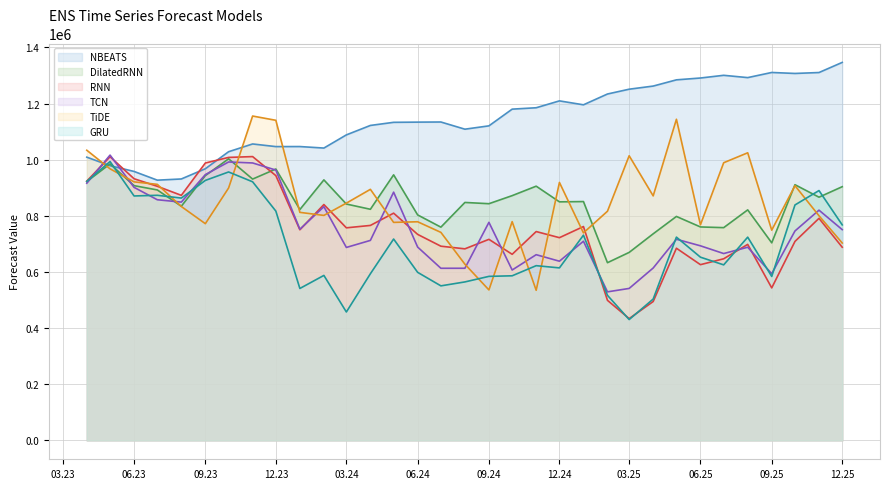

Which series has the largest total across all categories?

NBEATS